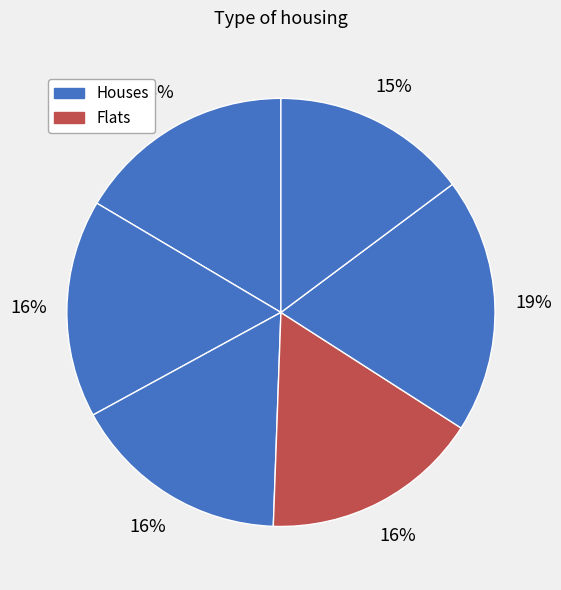

Count the number of slices in the pie.

6